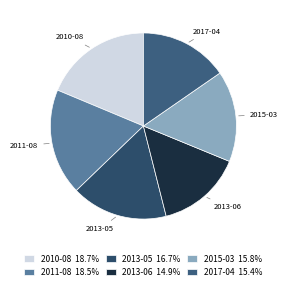

Do 2015-03 and 2011-08 together represent more than half of the pie?

No